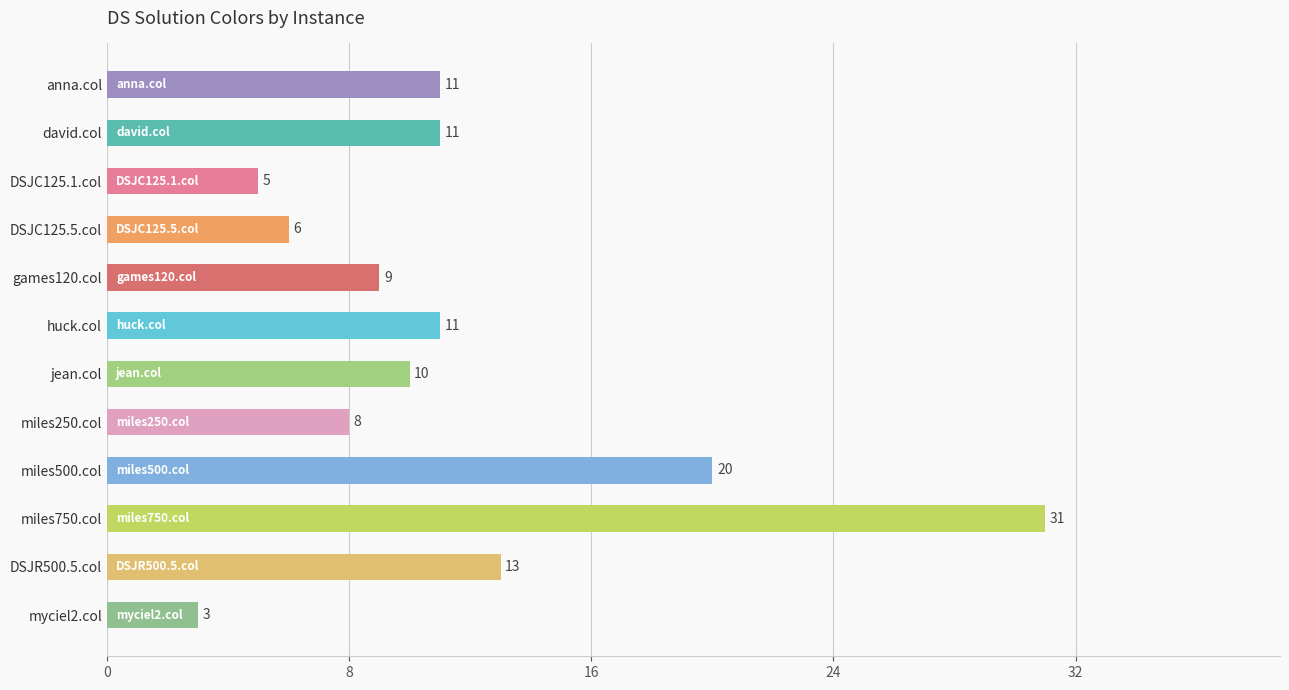

Which category has the highest value across all series?

miles750.col